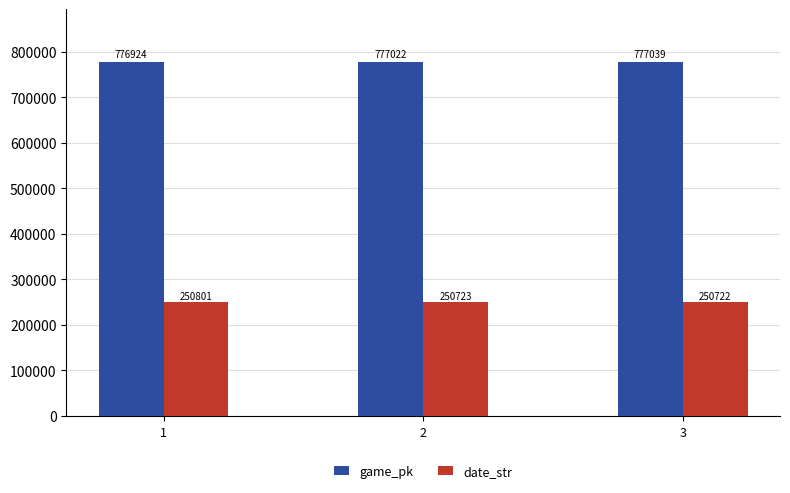

Where does the date_str series first go above 250723?

1